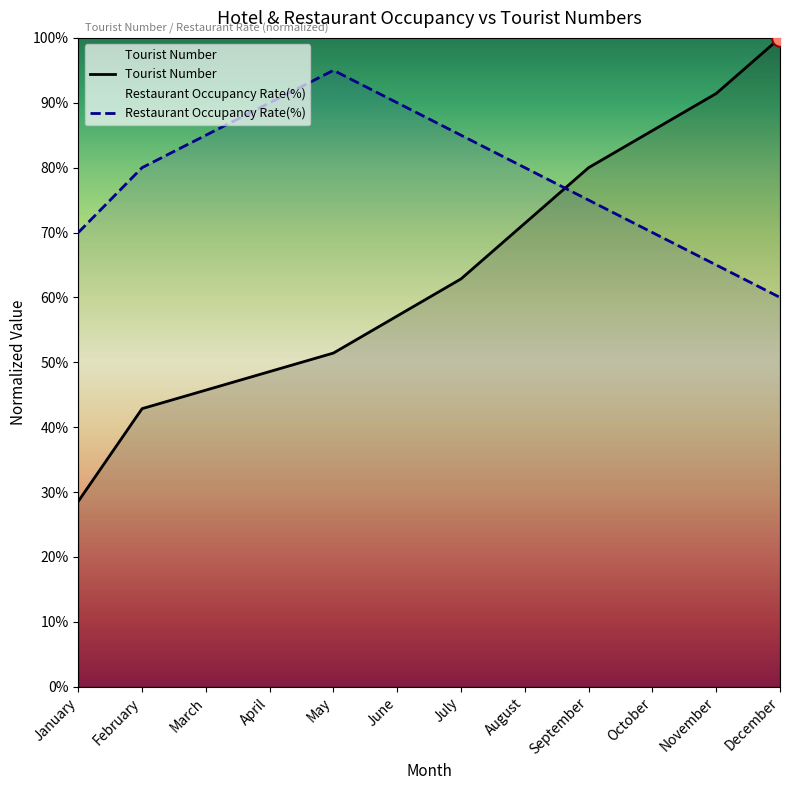

What is the difference between the maximum and minimum values in the Restaurant Occupancy Rate(%) series?

0.3